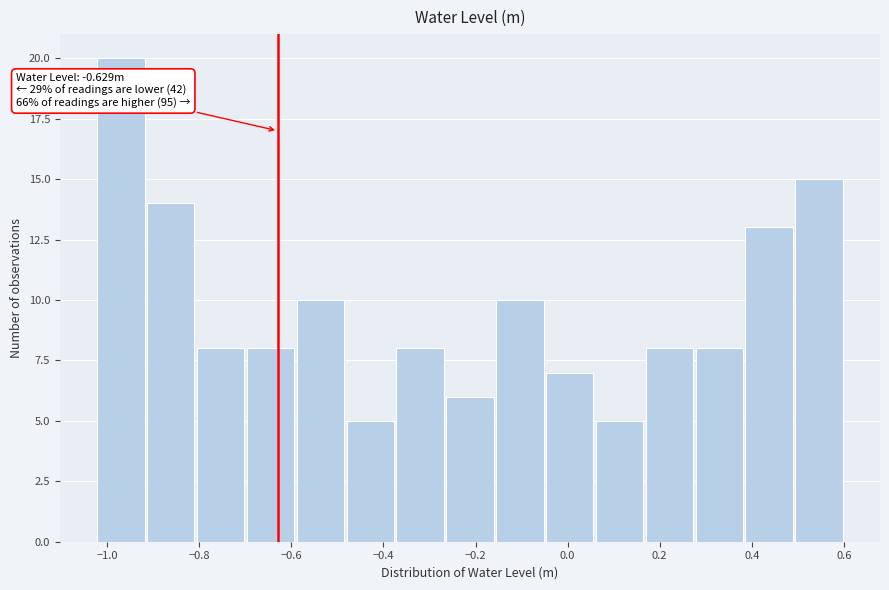

Which range on the x-axis has the tallest bar?

-1.02 to -0.92